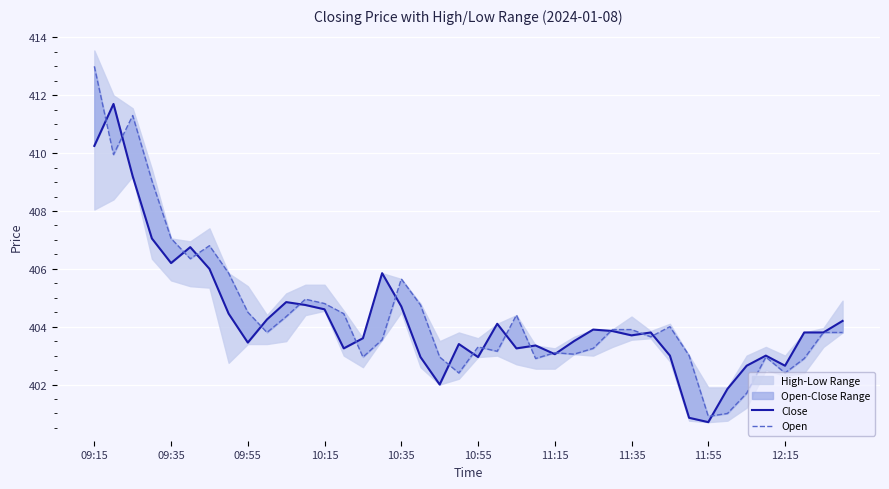

What is the value of the Open point at the 14th from the left?

404.4